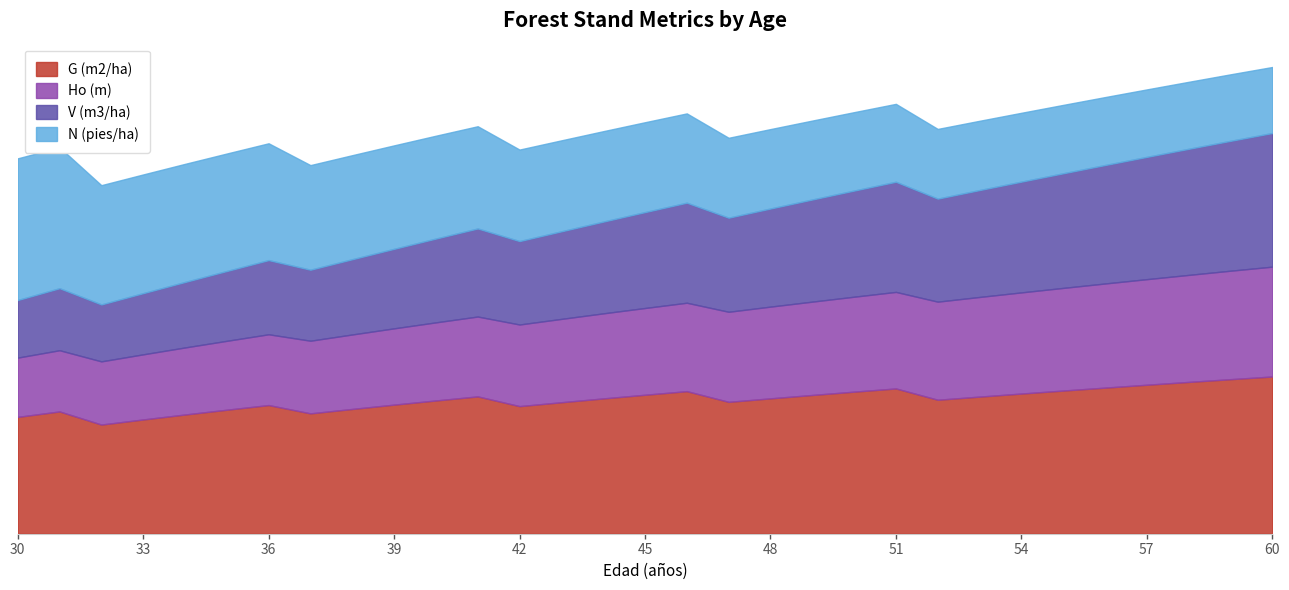

Reading left to right, transcribe all the data shown in this chart.

N (pies/ha): 30=993.8	31=988.5	32=836.5	33=832.6	34=828.4	35=824.0	36=819.4	37=733.8	38=729.9	39=725.8	40=721.5	41=717.1	42=641.8	43=638.1	44=634.3	45=630.4	46=626.3	47=560.4	48=557.1	49=553.6	50=550.1	51=546.4	52=488.9	53=485.9	54=482.9	55=479.8	56=476.6	57=473.3	58=469.9	59=466.5	60=463.0
V (m3/ha): 30=161.5	31=174.0	32=159.7	33=171.7	34=183.7	35=195.9	36=208.1	37=199.2	38=211.1	39=223.1	40=235.1	41=247.1	42=234.1	43=245.7	44=257.4	45=269.1	46=280.7	47=264.0	48=275.3	49=286.5	50=297.8	51=309.0	52=289.1	53=299.9	54=310.8	55=321.6	56=332.3	57=343.1	58=353.7	59=364.4	60=374.9
Ho (m): 30=11.1	31=11.4	32=11.8	33=12.2	34=12.5	35=12.9	36=13.2	37=13.6	38=13.9	39=14.3	40=14.6	41=14.9	42=15.3	43=15.6	44=15.9	45=16.2	46=16.5	47=16.9	48=17.2	49=17.5	50=17.8	51=18.1	52=18.4	53=18.6	54=18.9	55=19.2	56=19.5	57=19.8	58=20.0	59=20.3	60=20.6
G (m2/ha): 30=32.8	31=34.3	32=30.6	33=32.1	34=33.5	35=34.8	36=36.1	37=33.8	38=35.0	39=36.2	40=37.4	41=38.5	42=35.8	43=36.9	44=38.0	45=39.0	46=40.0	47=37.0	48=38.0	49=38.9	50=39.9	51=40.8	52=37.6	53=38.5	54=39.3	55=40.2	56=41.0	57=41.8	58=42.6	59=43.4	60=44.1